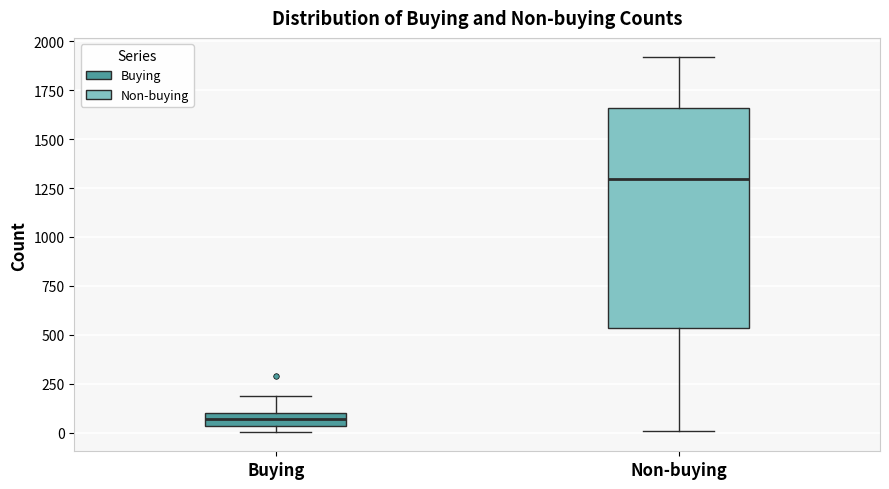

Which box's median line is the highest?

Non-buying